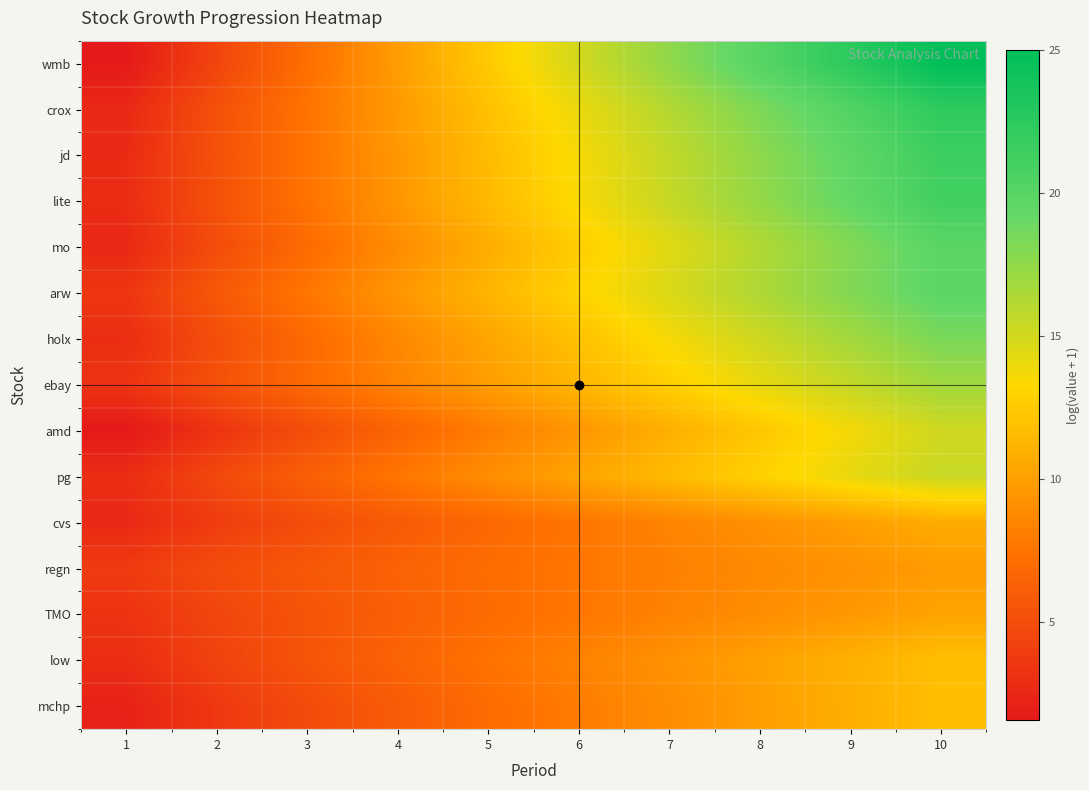

List the series in order of their peak value, highest first.

wmb, crox, jd, lite, mo, arw, holx, ebay, pg, amd, low, mchp, cvs, TMO, regn